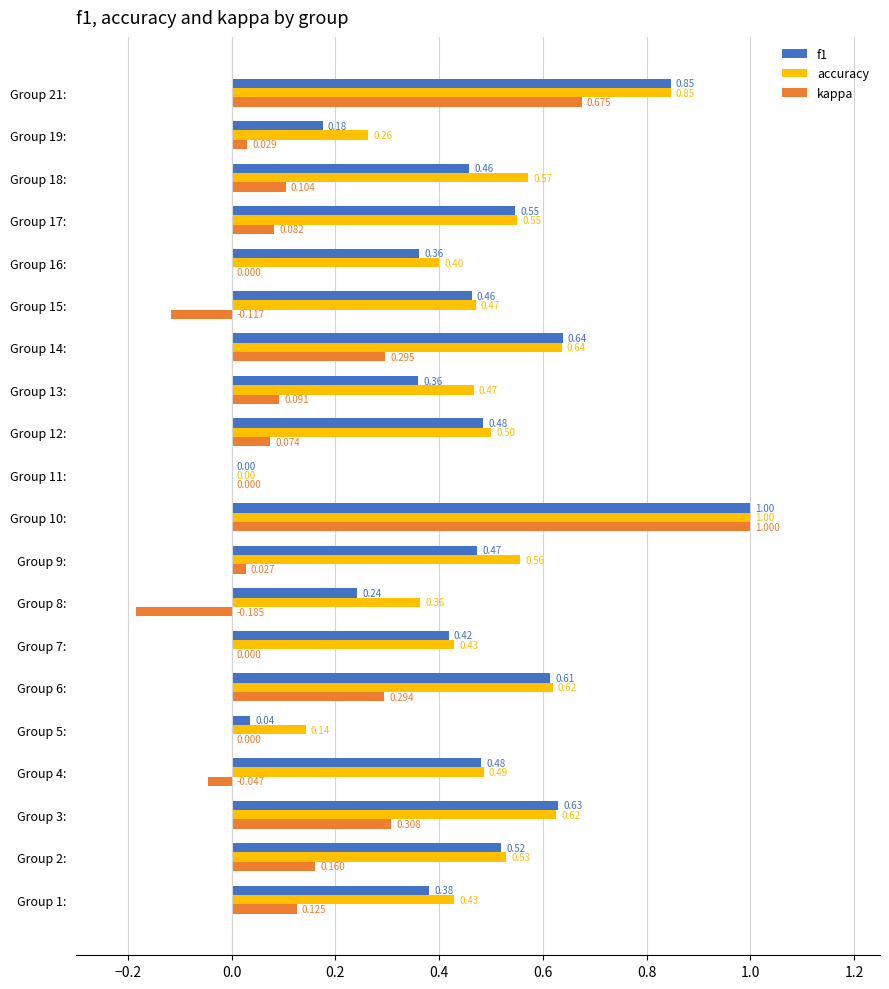

Which series changed the most between Group 14: and Group 15:?

kappa